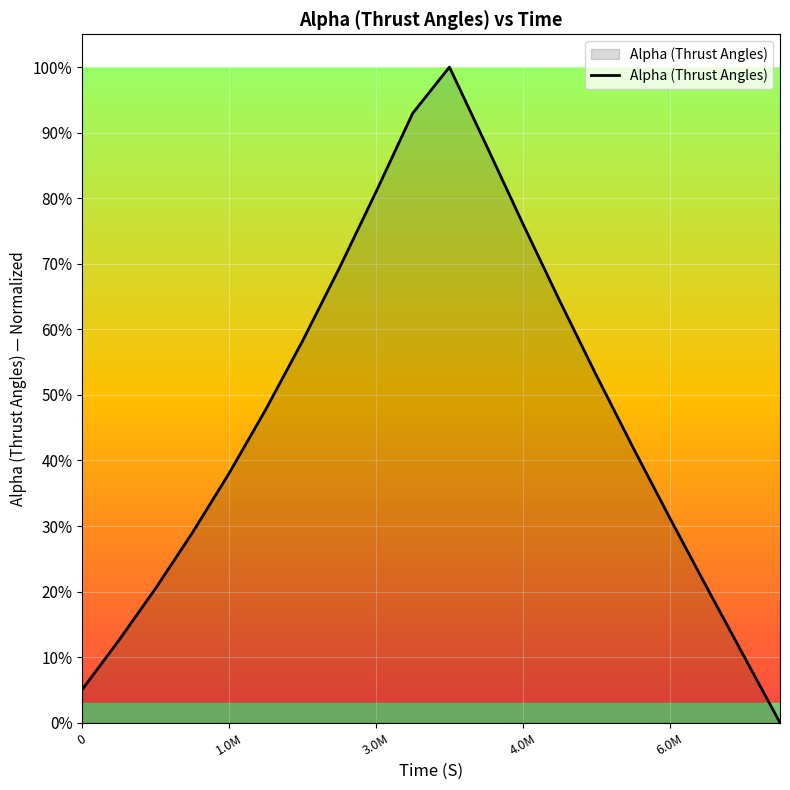

Is this an area chart (filled region under the line)?

Yes